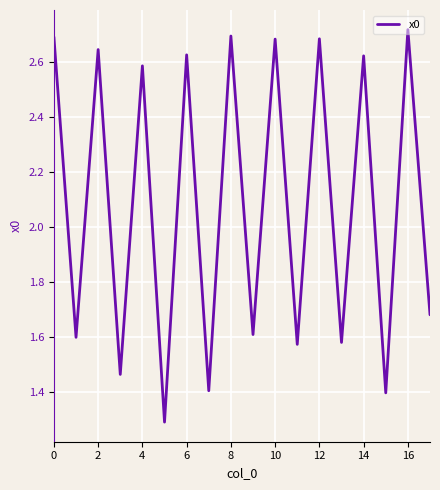

What is the minimum value shown in the chart?

1.3